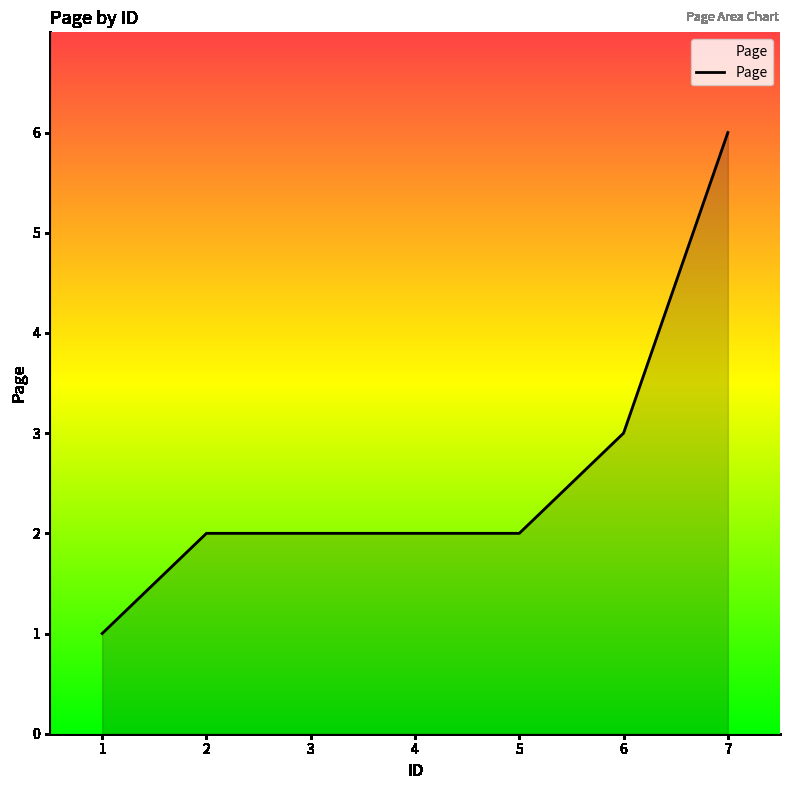

At which category does the chart reach its peak across all series?

7